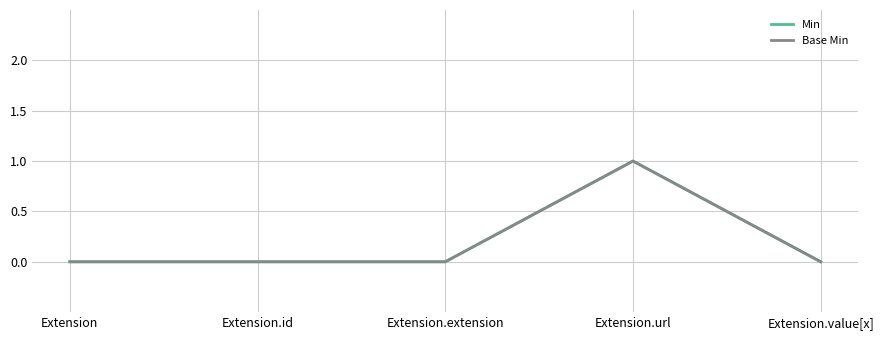

Which category has the highest value across all series?

Extension.url